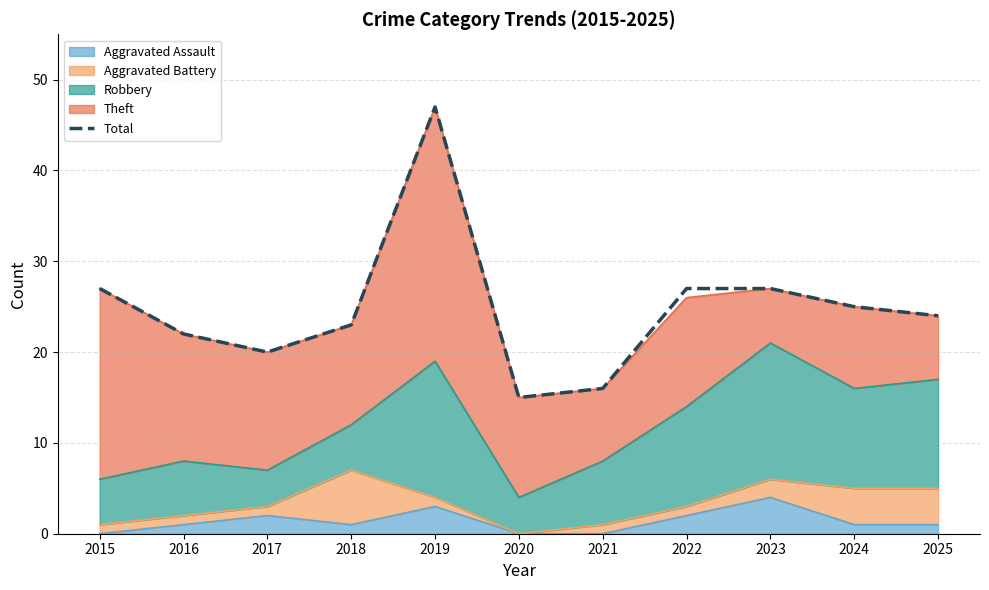

What is the average value?

25